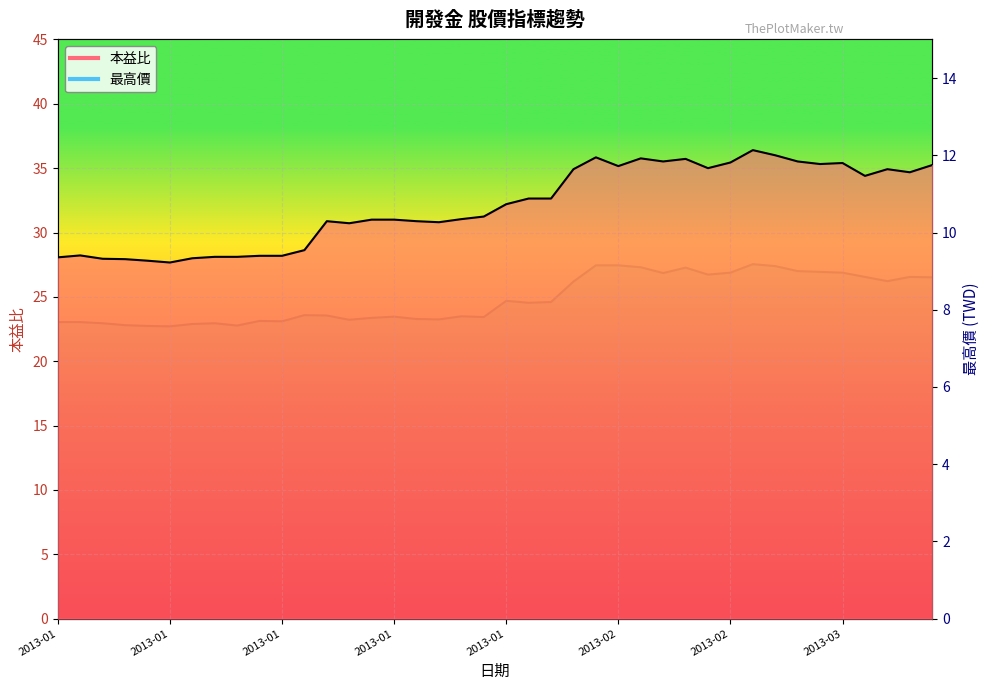

What position from the right is 2013-01-14?

32